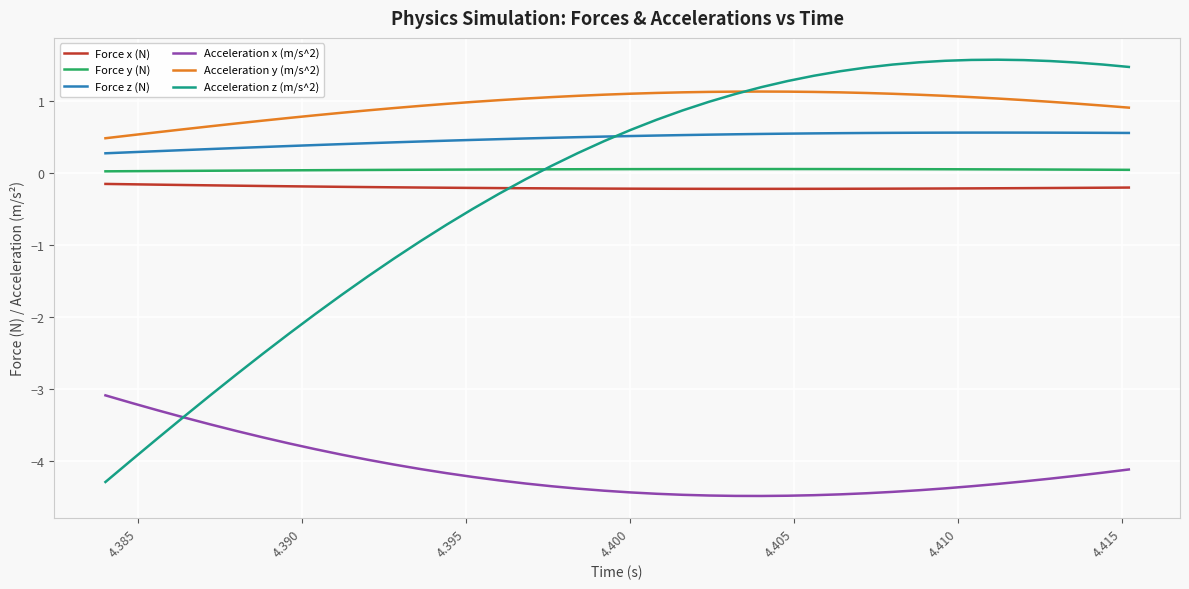

At how many categories does at least one series exceed -3?

40